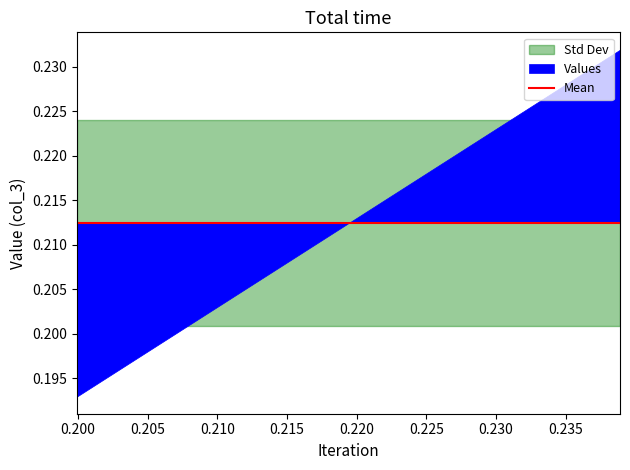

The values series shows 0.1 at 3. True or false?

False